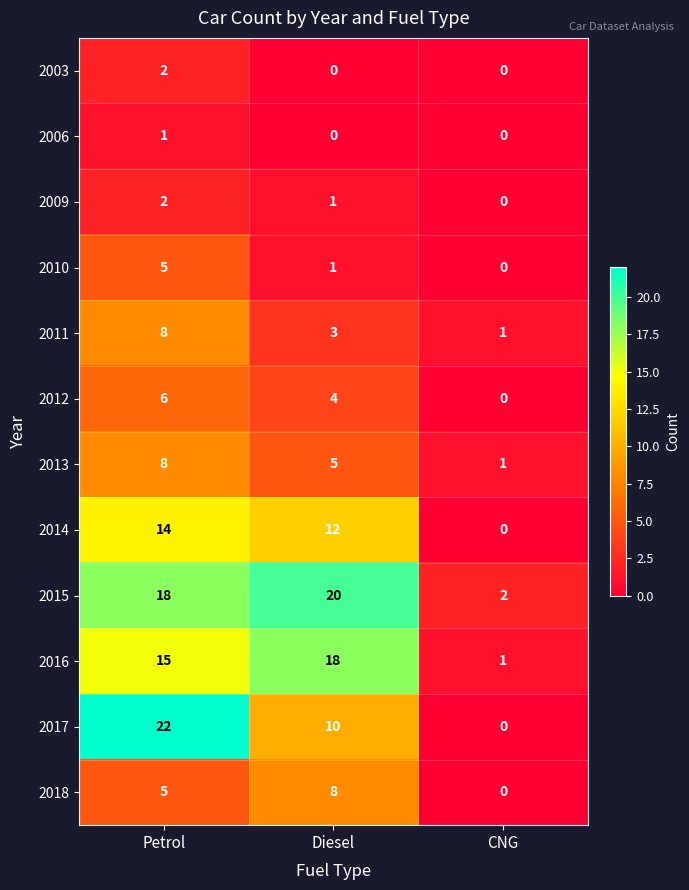

The 2010 series shows 1 at Diesel. True or false?

True